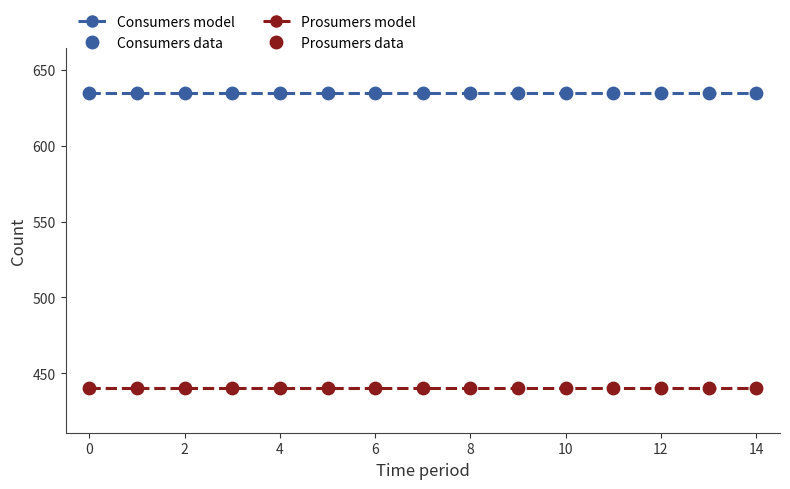

Which series has the largest total across all categories?

Consumers model